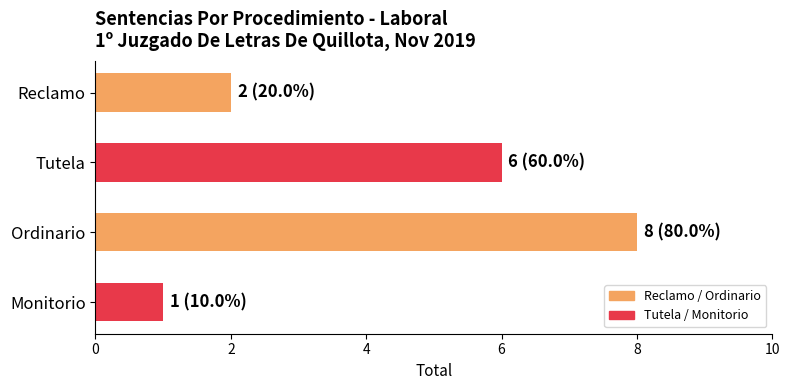

Reading top to bottom, transcribe all the data shown in this chart.

2	6	8	1